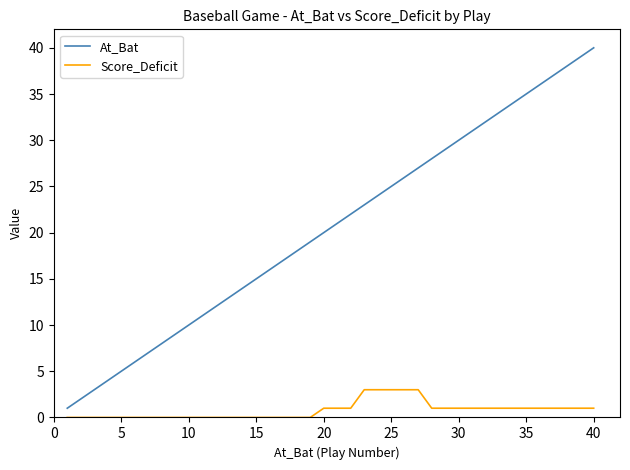

Does the chart display data point markers on the line(s)?

No